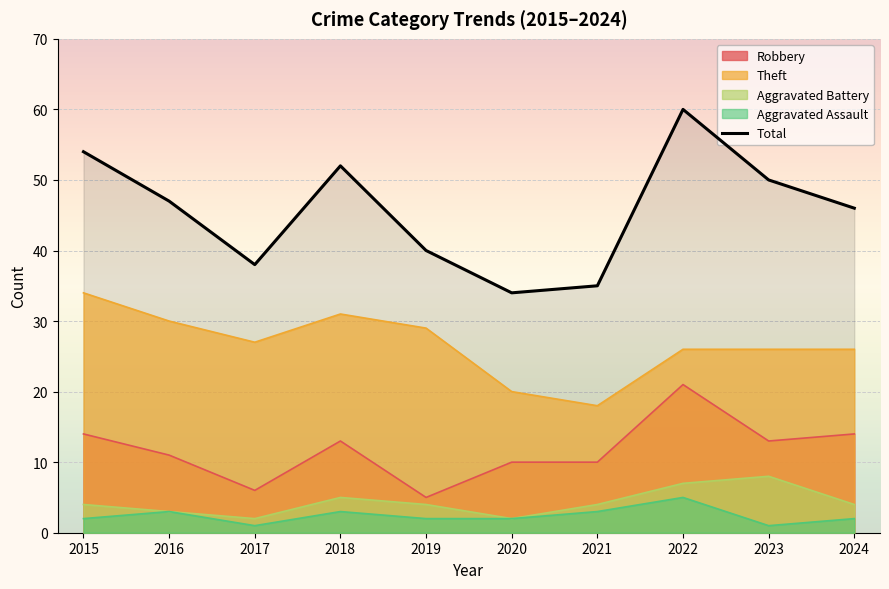

What is the average value of the Theft series?

27